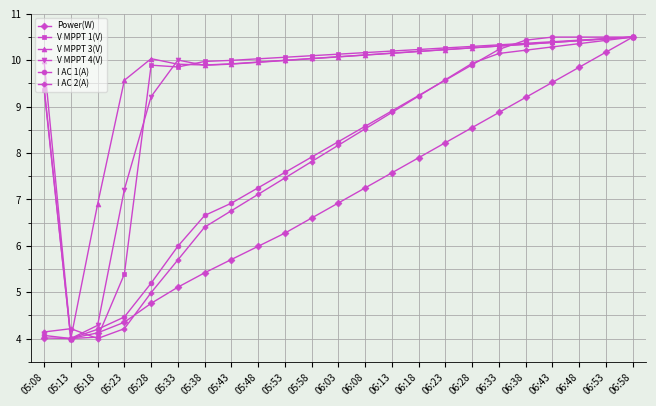

True or false: Power(W) has more than 1 interior local peaks.

False